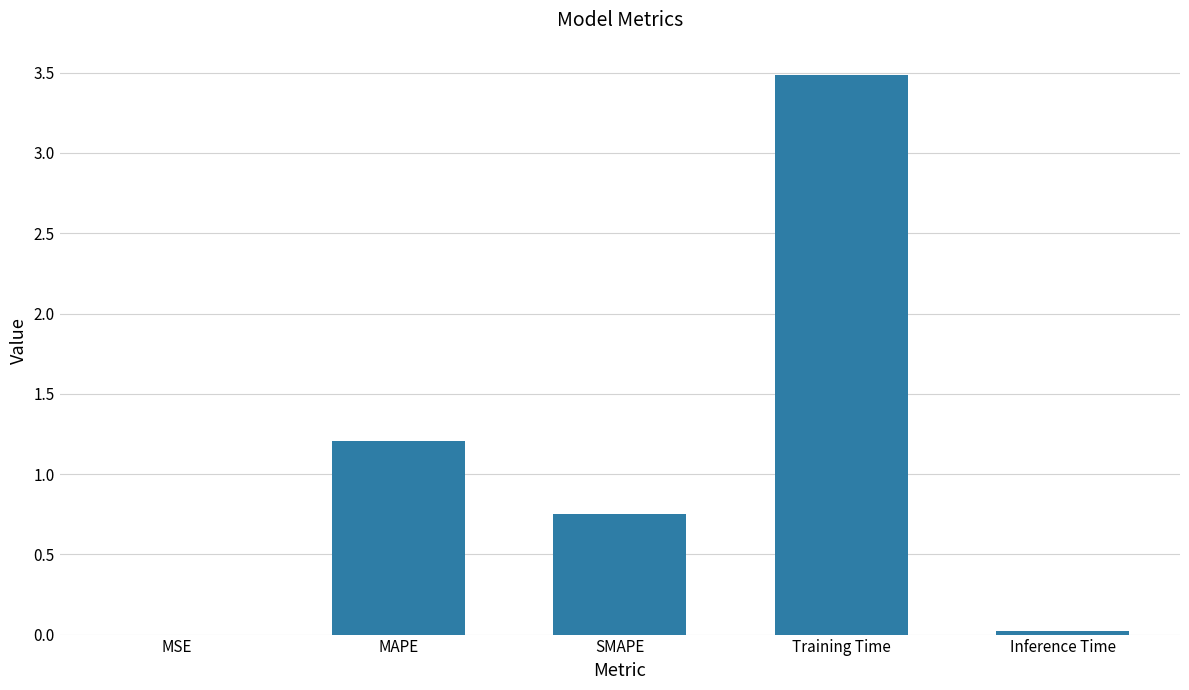

What is the greatest value displayed?

3.5